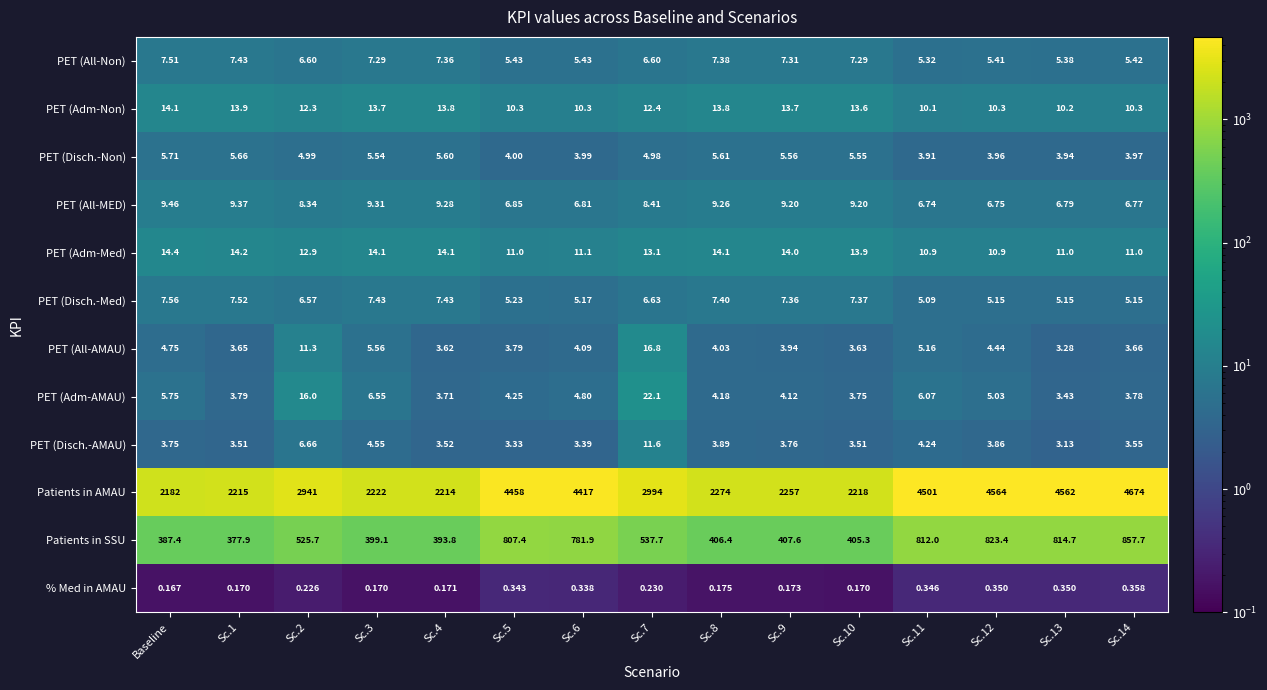

Which series has the largest range (max minus min)?

Patients in AMAU